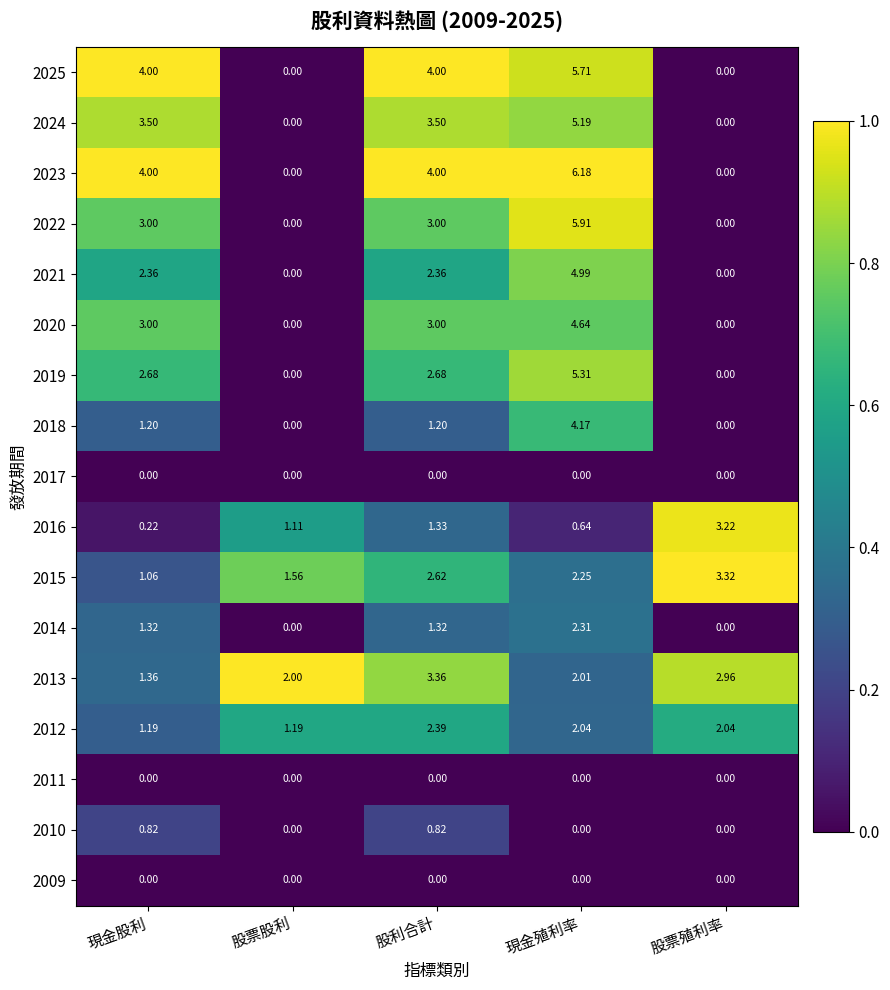

What is the total value across all series at 股利合計?

35.6